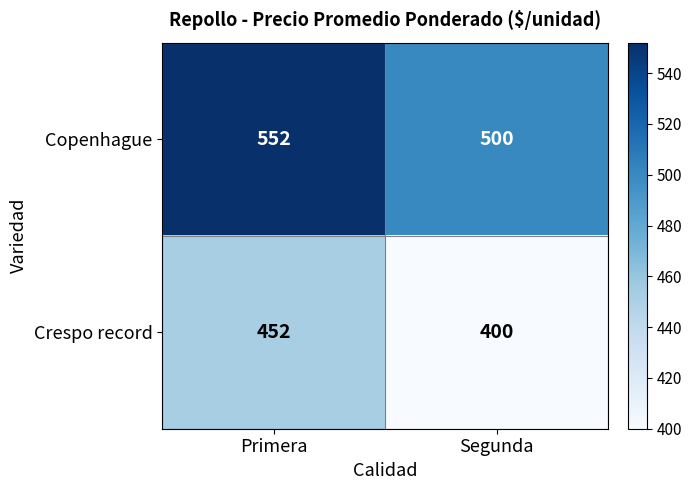

Which category has the lowest value across all series?

Segunda